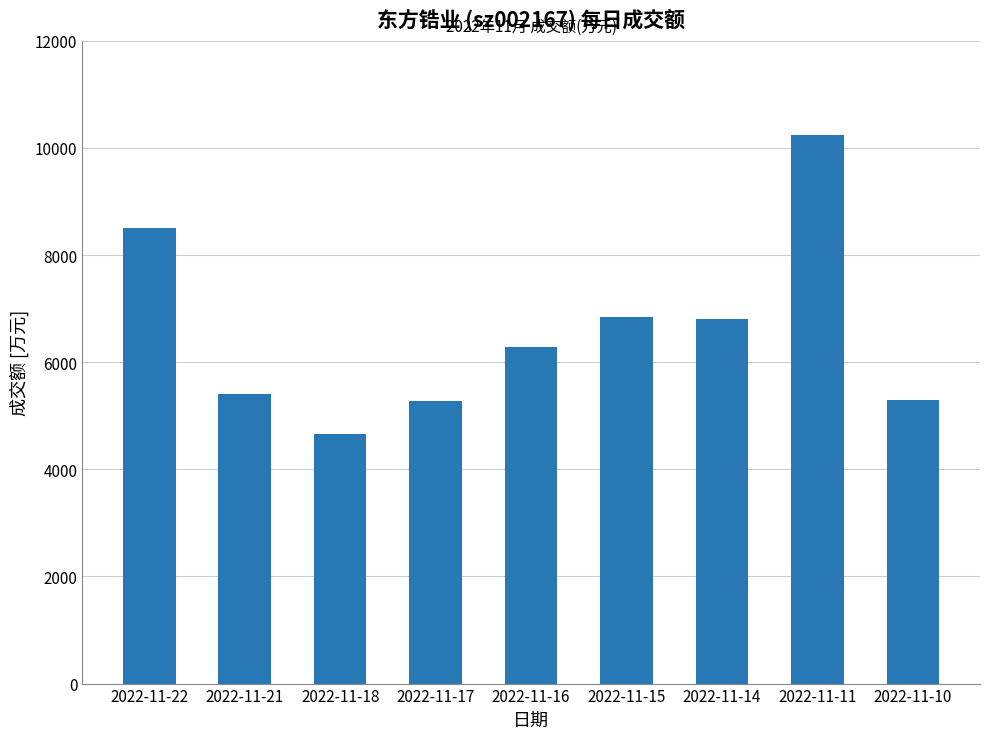

The chart shows a value of 3035 at 2022-11-16. True or false?

False